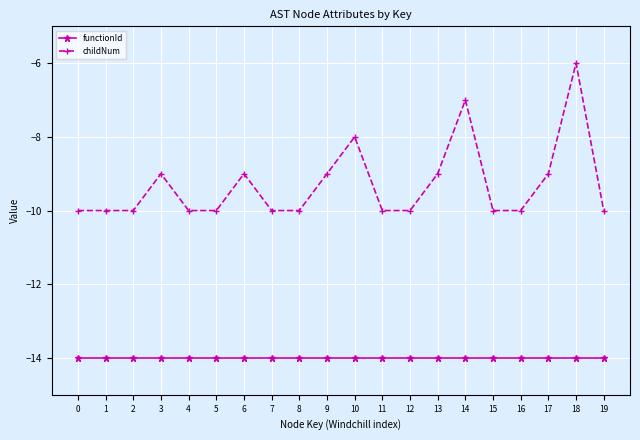

True or false: functionId and childNum intersect in this chart.

False